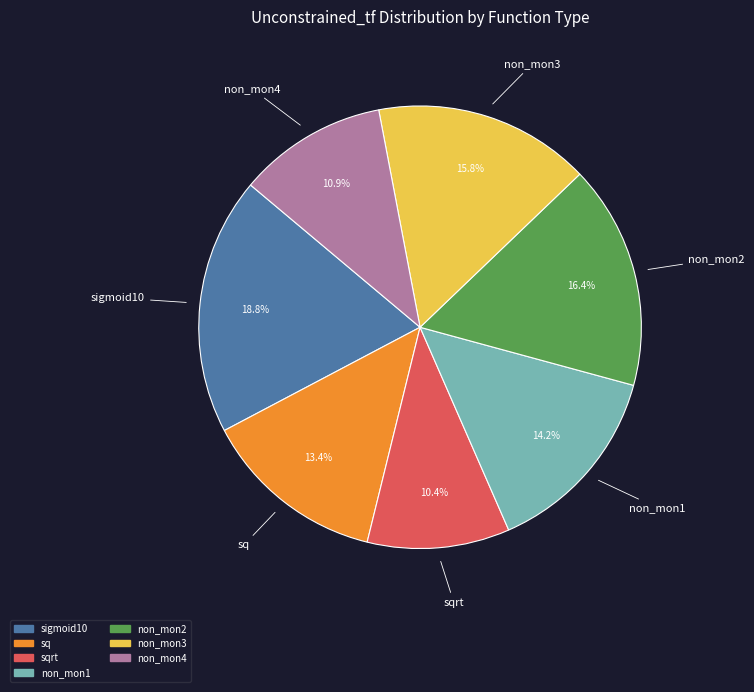

Does any single category account for the majority?

No